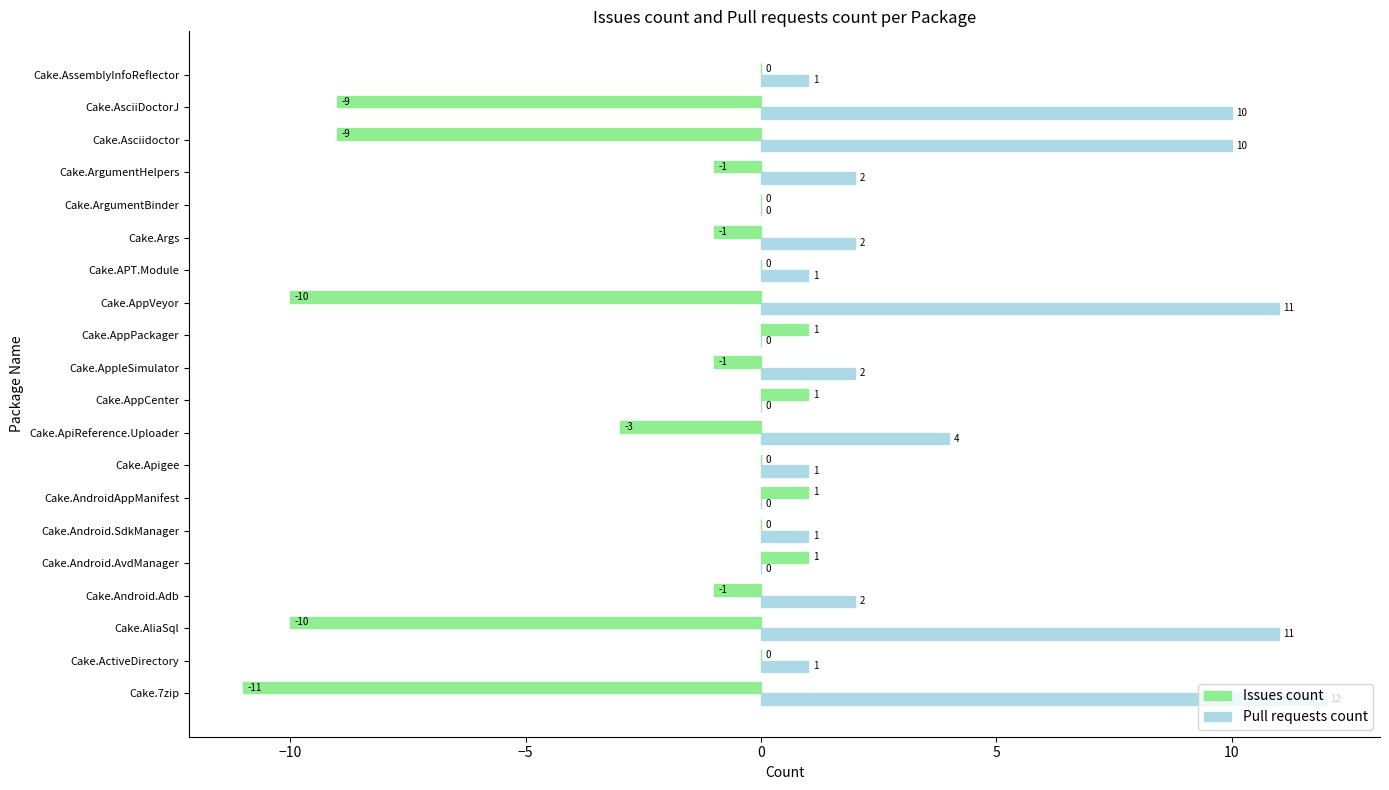

What is the maximum value for Pull requests count?

12